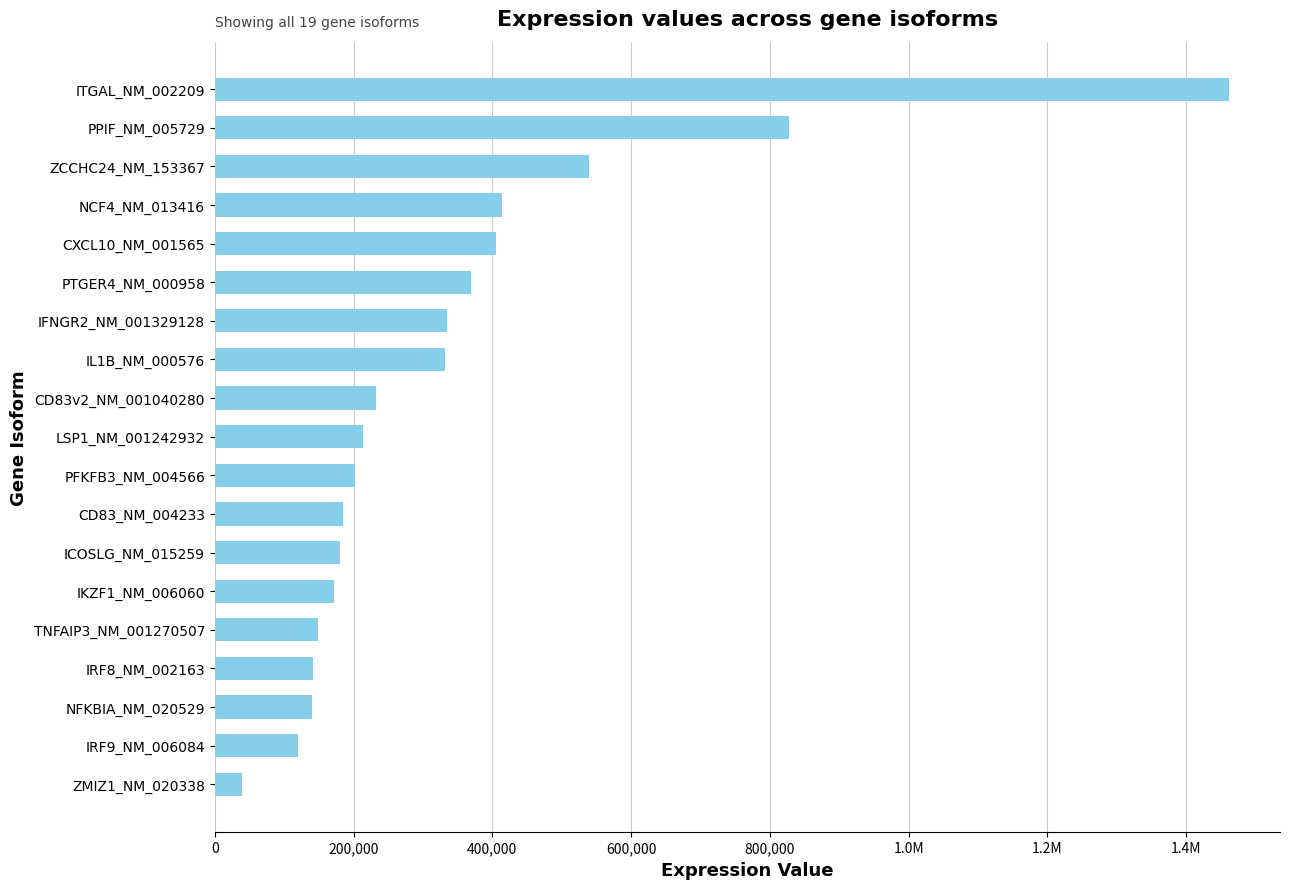

Does the chart contain any negative values?

No